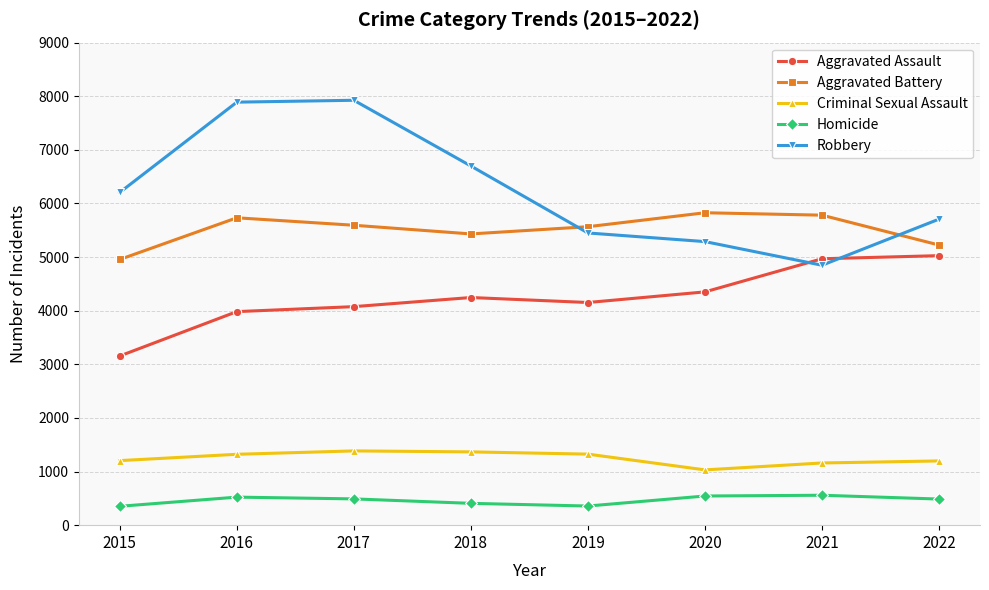

What is the highest value of the Homicide series?

558